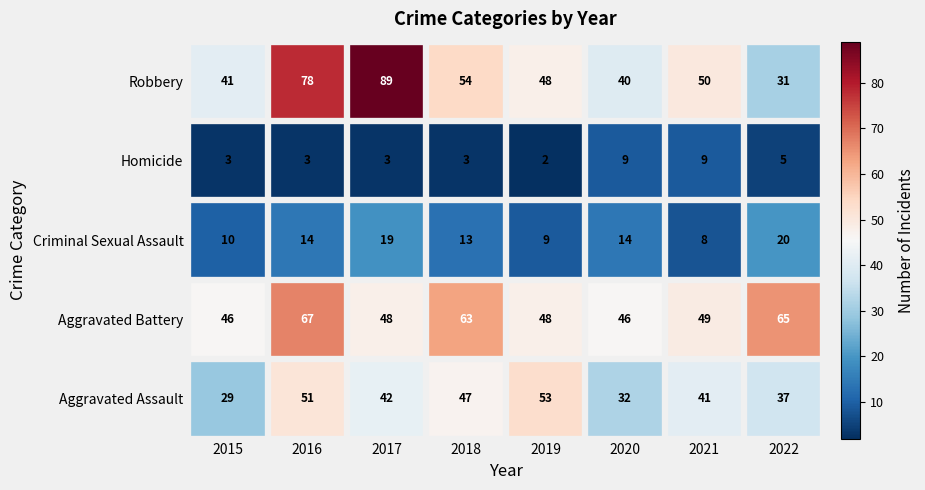

What is the sum of all Aggravated Battery values?

432